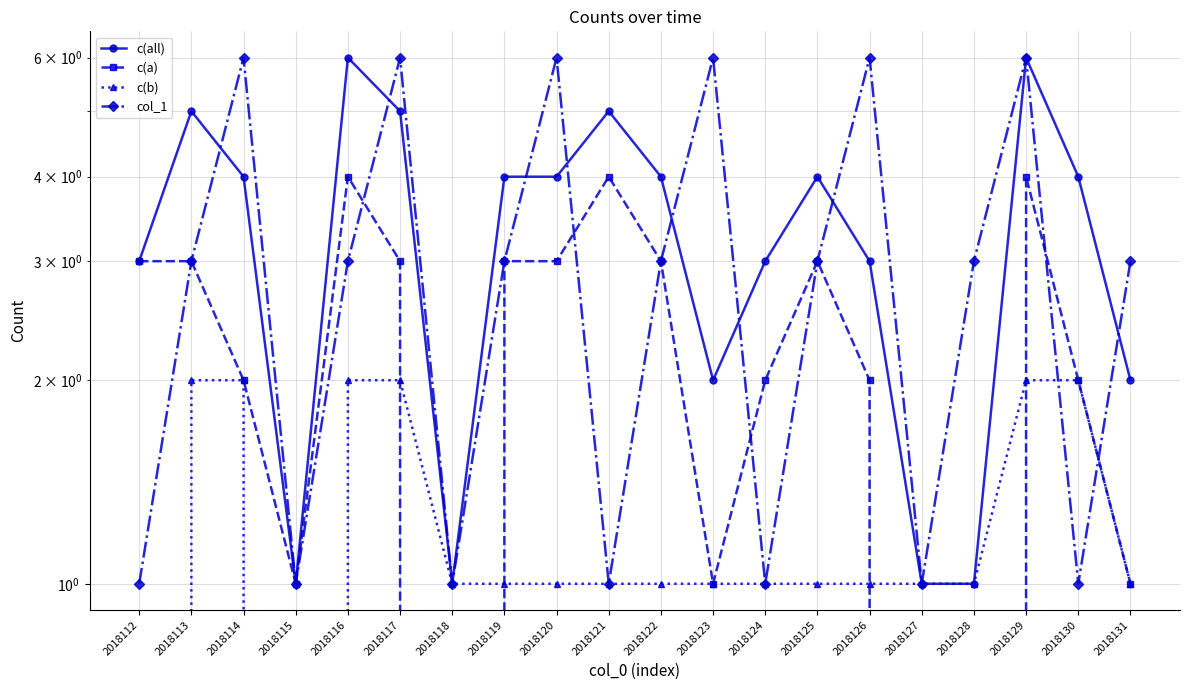

What is the sum of the c(b) values at 2018123 and 2018119?

2